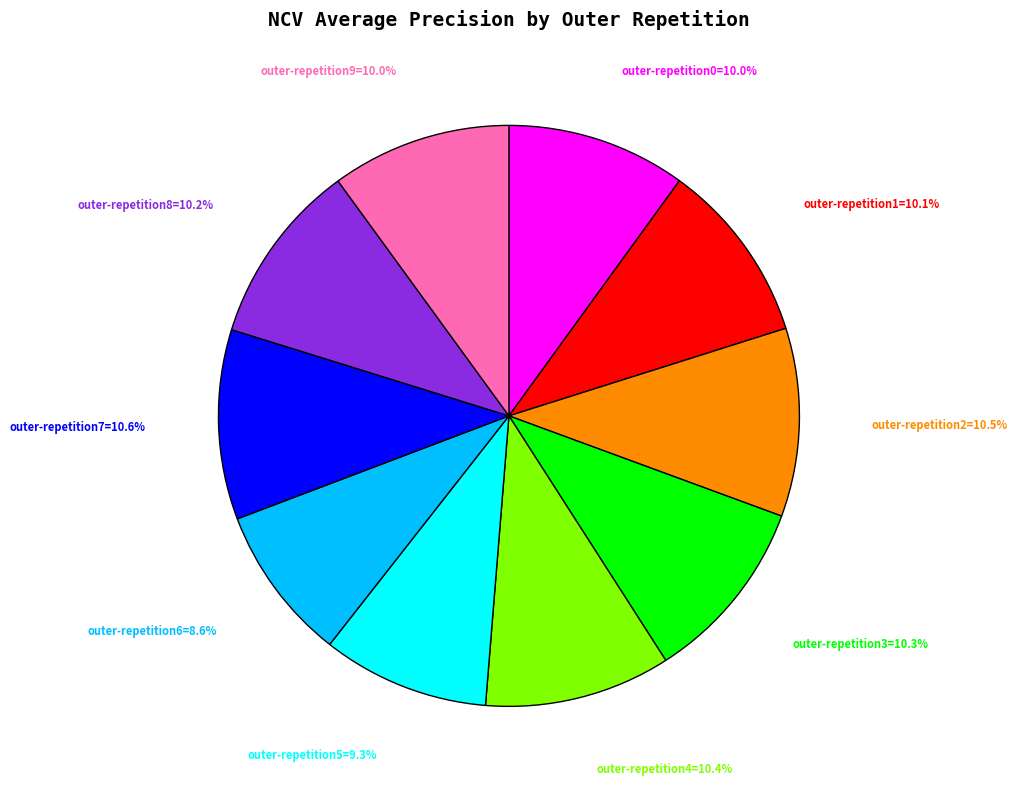

Does any single category account for the majority?

No